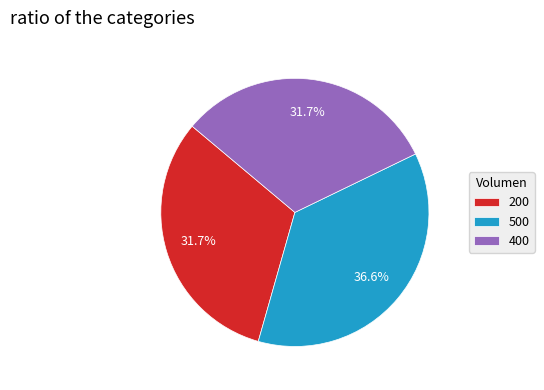

What is the ratio of the value at 400 to the value at 500?

0.9